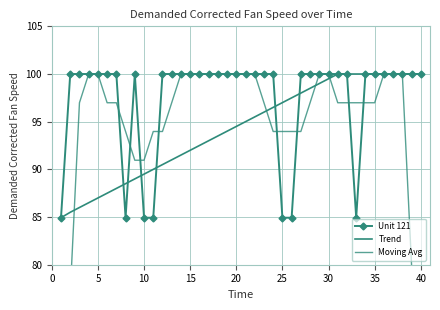

Which category has the highest value in the Unit 121 series?

5